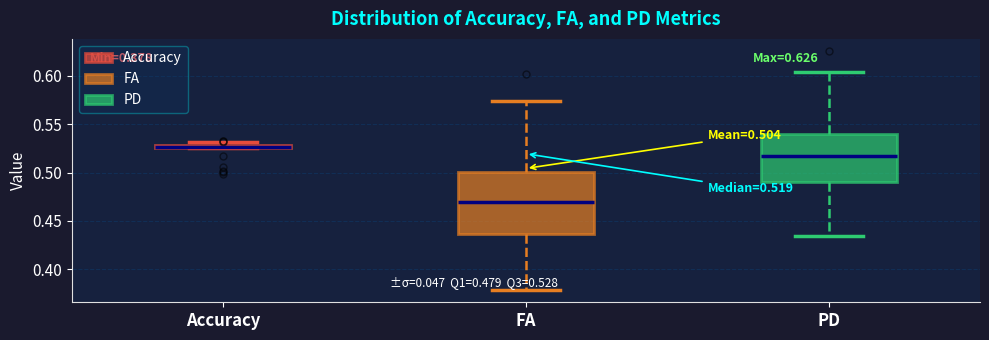

Comparing the boxes themselves (not the whiskers), which one is the tallest?

FA